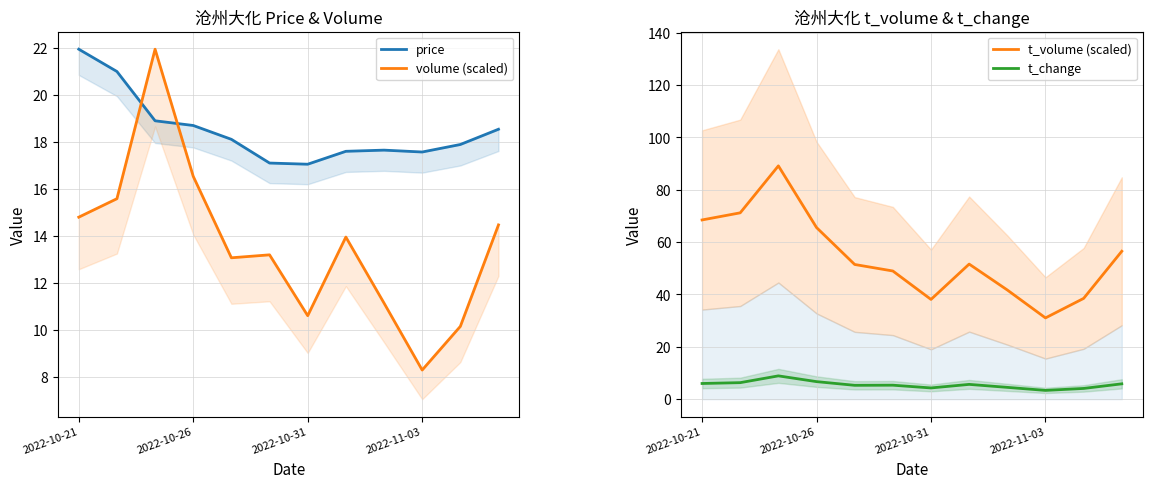

True or false: t_volume (scaled) and t_change cross at least once.

False